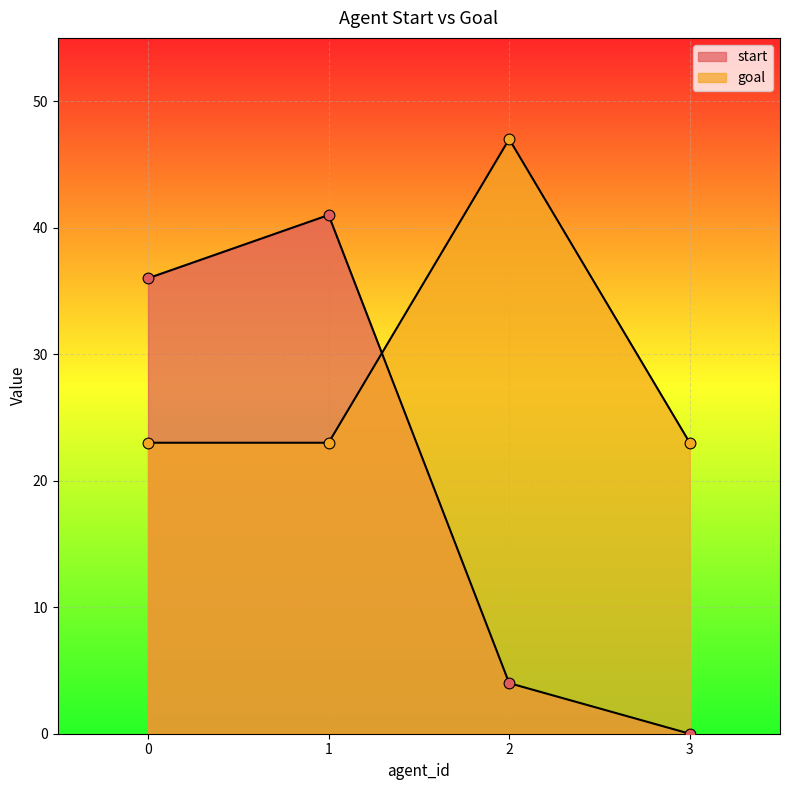

Which series has the largest total across all categories?

goal